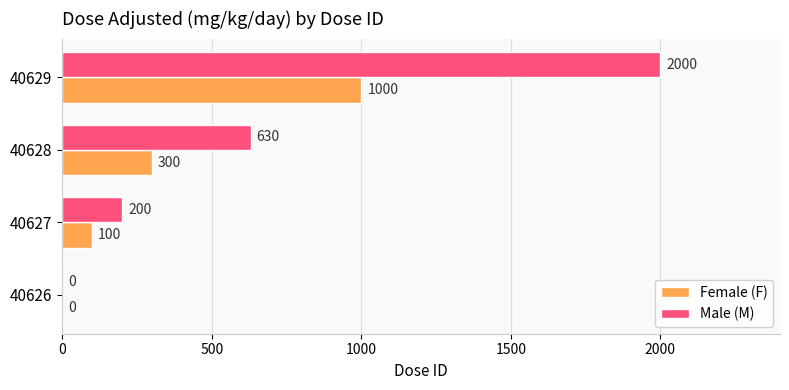

Where is Male (M) nearest to the value 1000?

40628